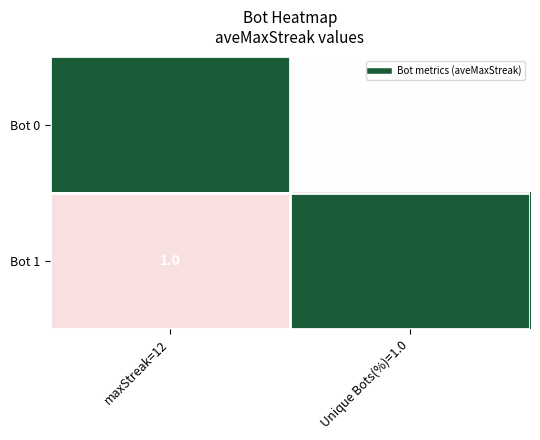

What is the average value of the Bot 1 series?

0.5